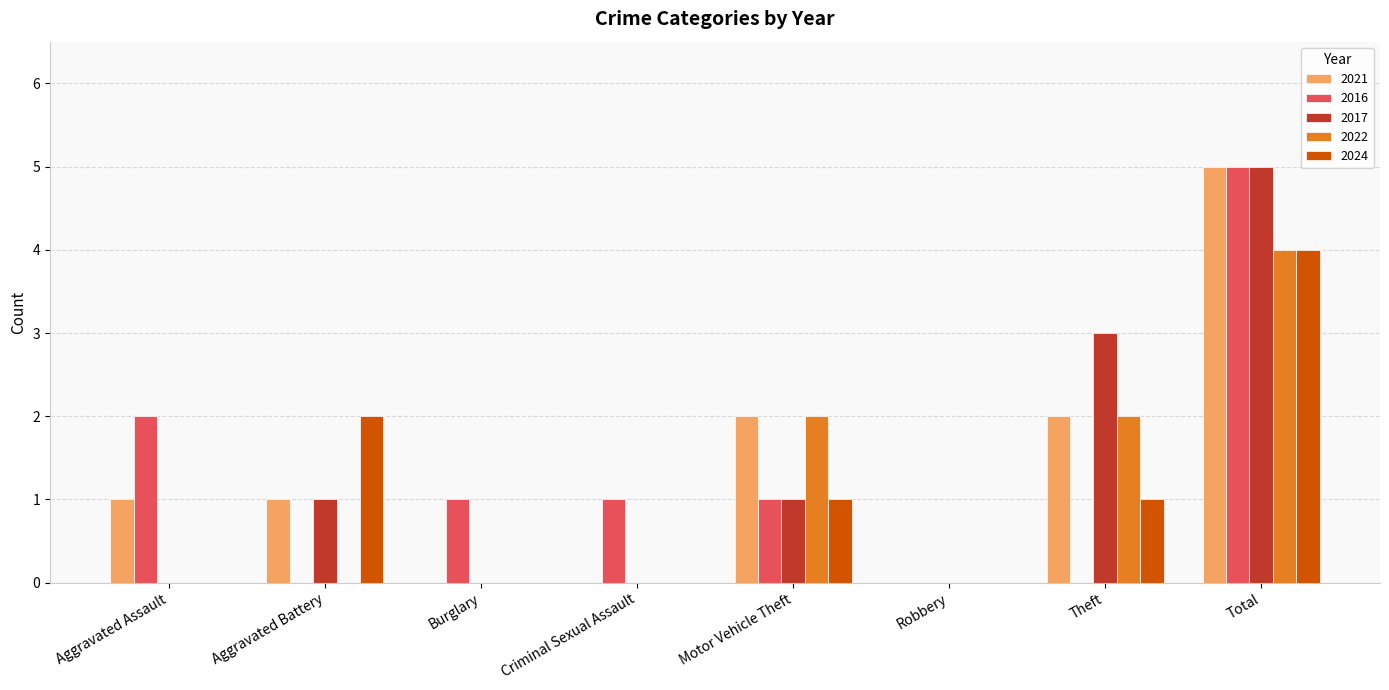

What is the sum of the 2017 values at Burglary and Aggravated Battery?

1